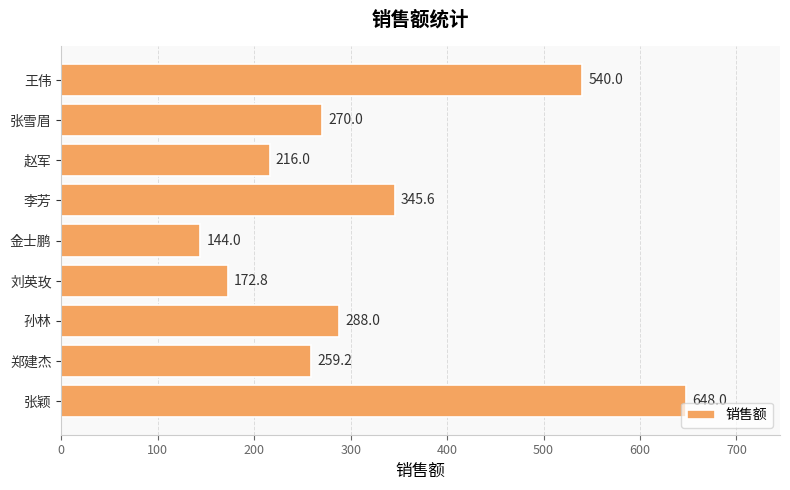

Between 郑建杰 and 张颖, which is larger?

张颖